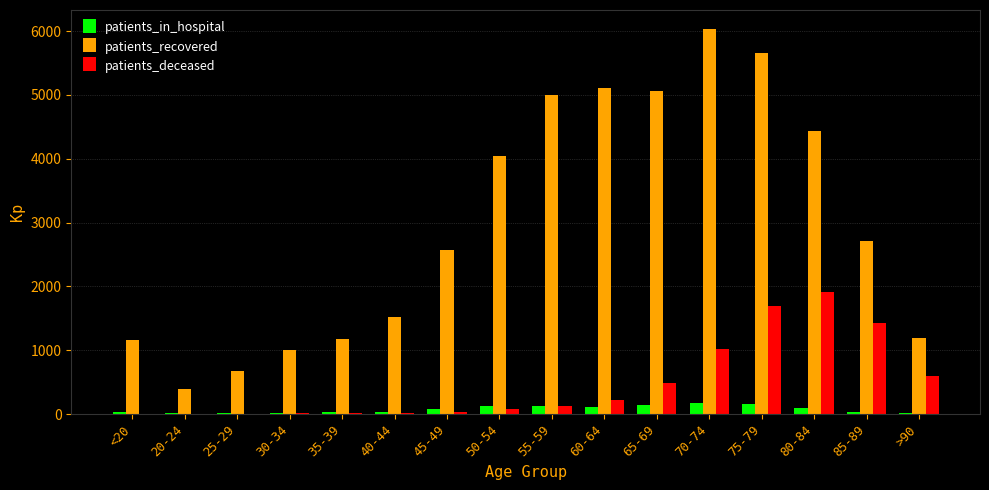

What are all the series names shown in the legend?

patients_in_hospital, patients_recovered, patients_deceased